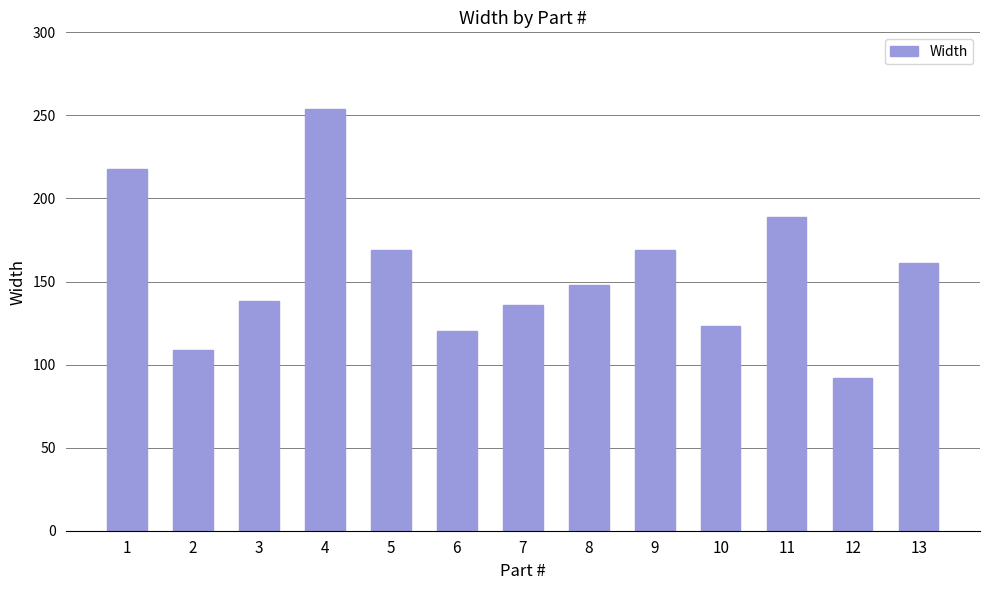

At which label does the data first exceed 148?

1